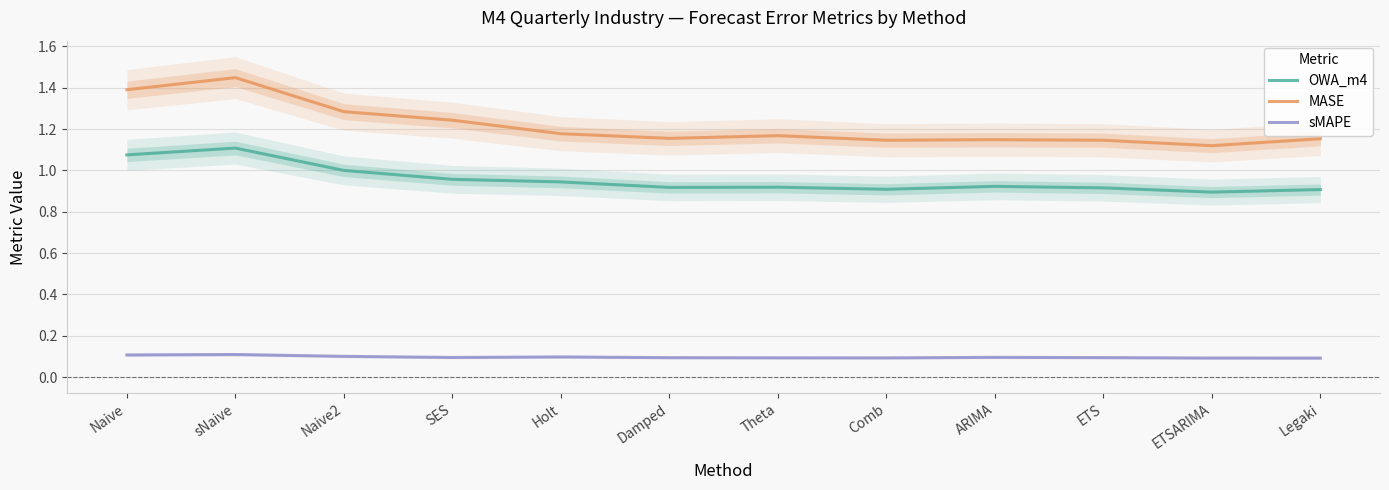

How many categories are shown in the chart?

12